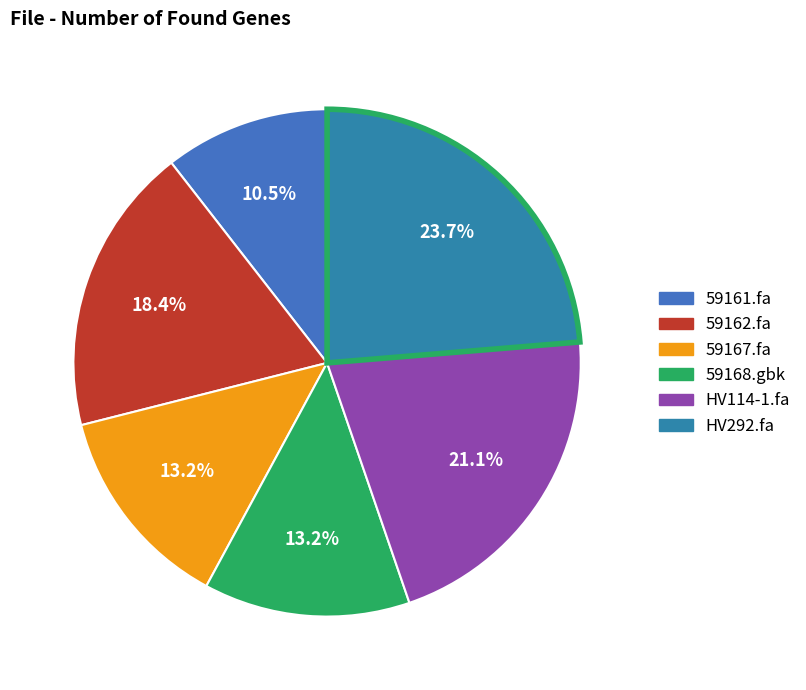

What is the smallest slice in the pie chart?

59161.fa